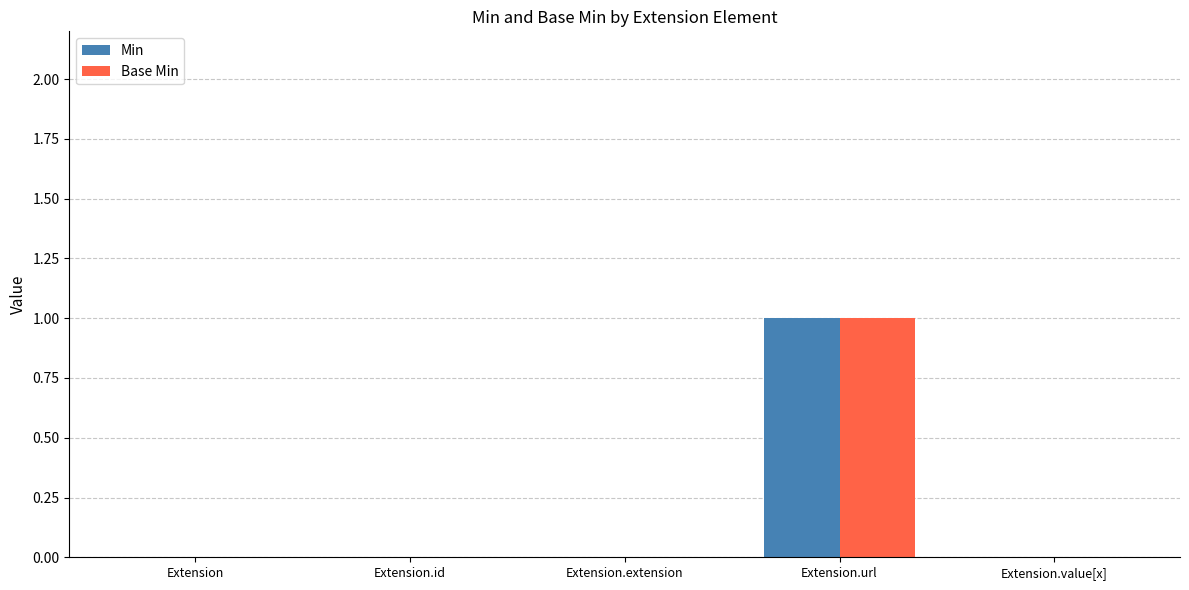

Reading left to right, list all the values displayed in this chart.

Min: 0	0	0	1	0
Base Min: 0	0	0	1	0